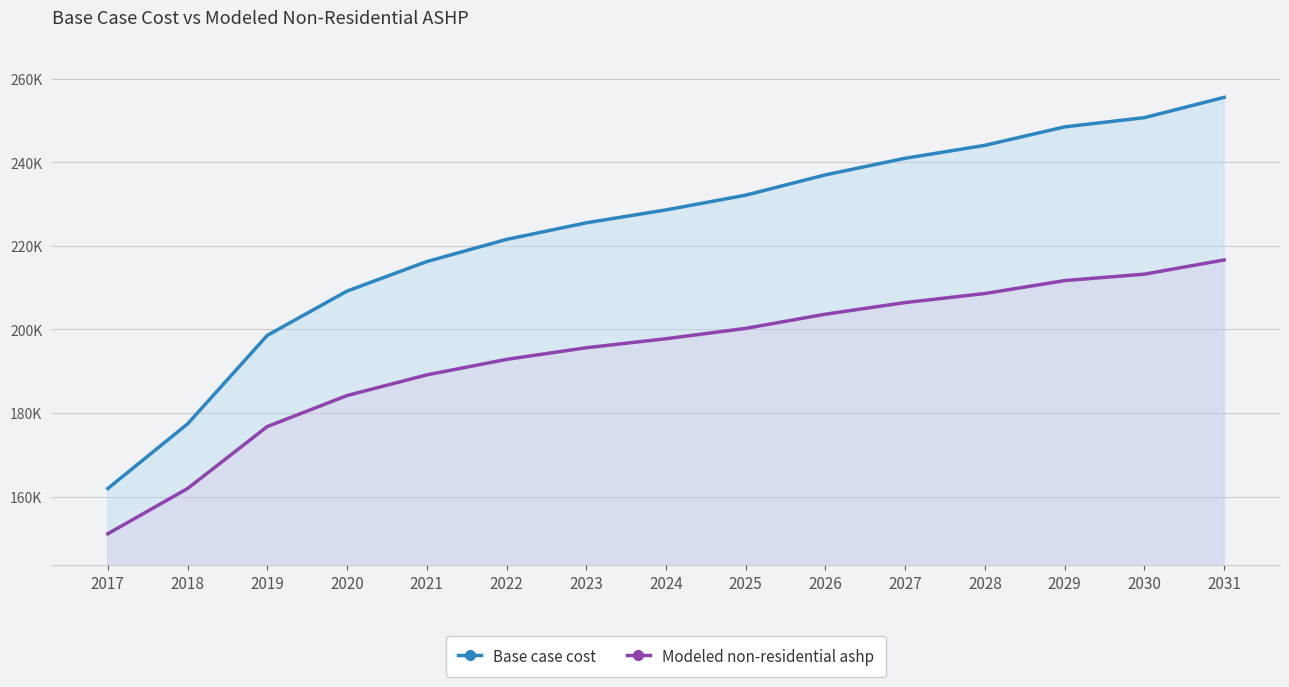

List the series in order of their overall mean, highest first.

Base case cost, Modeled non-residential ashp